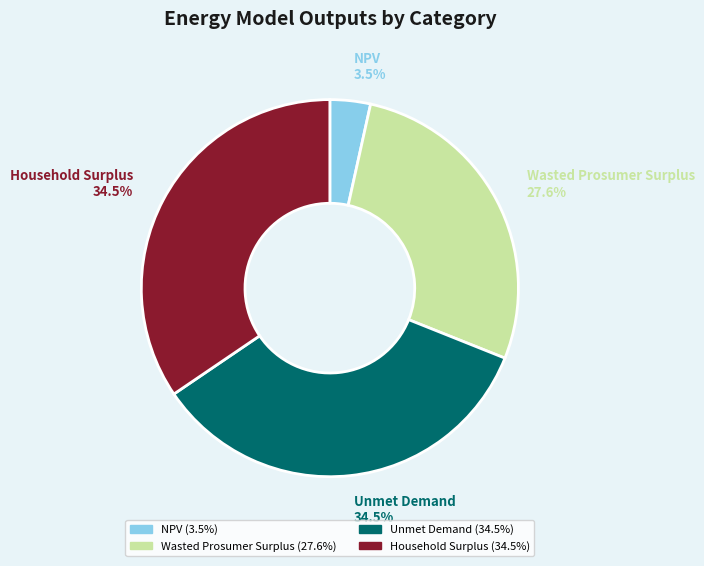

Is there any slice that represents more than half of the pie?

No